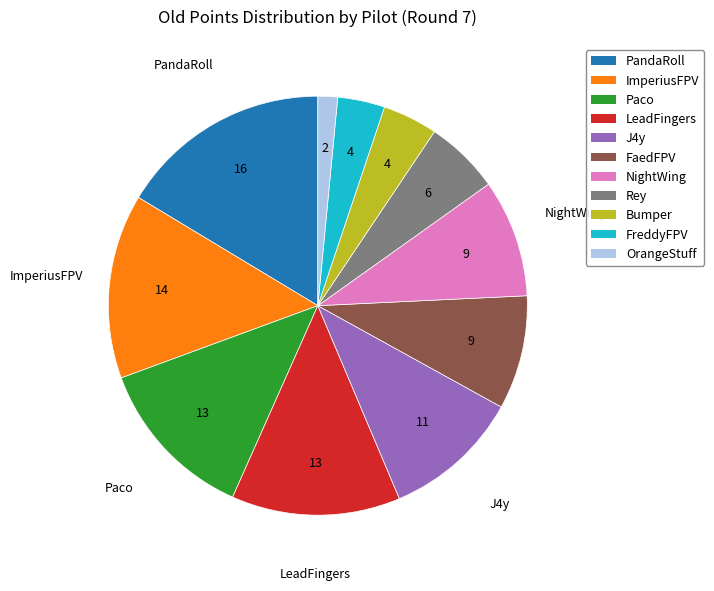

True or false: NightWing accounts for 19% of the total.

False